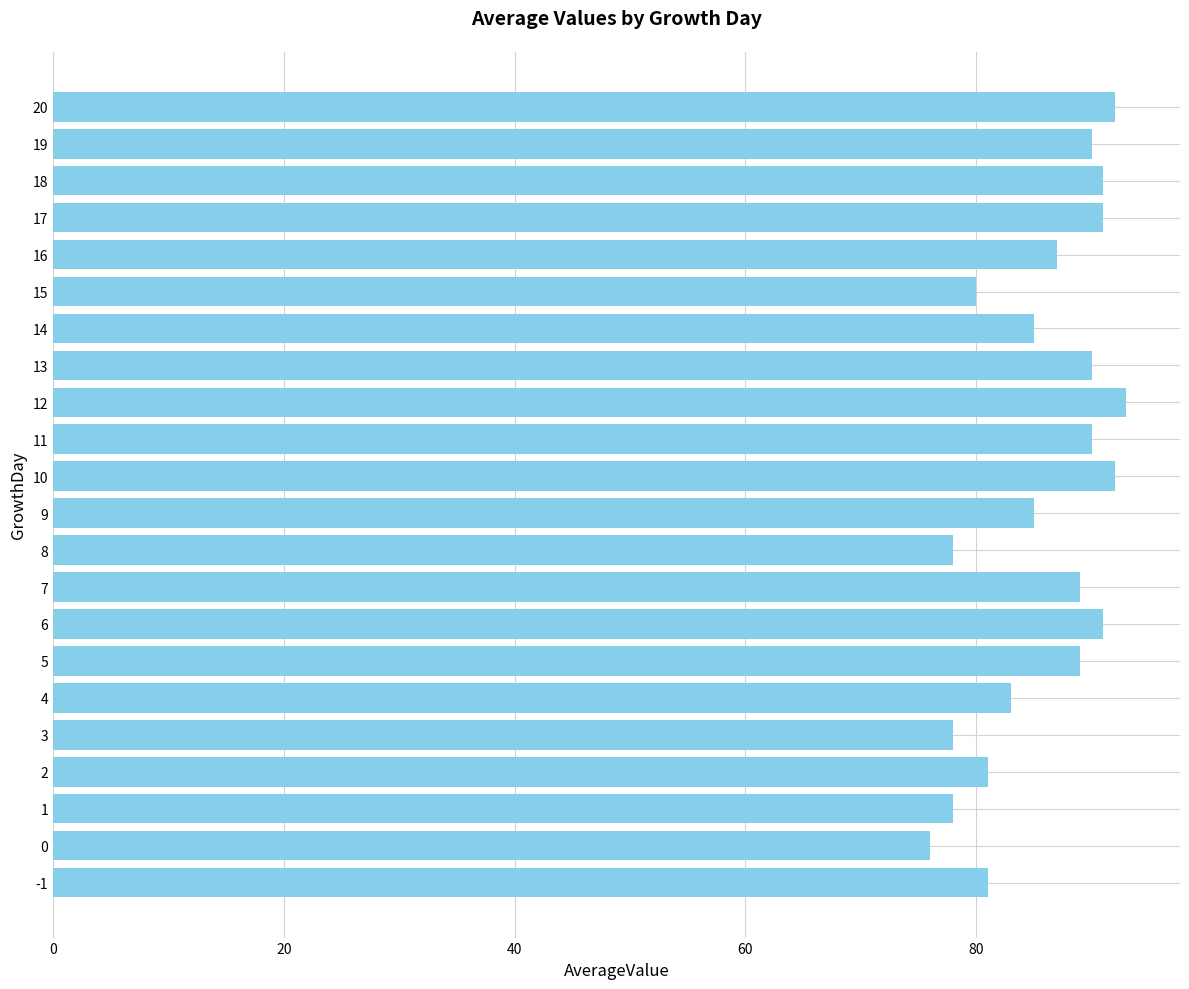

What is the sum of the values at 19 and 10?

182